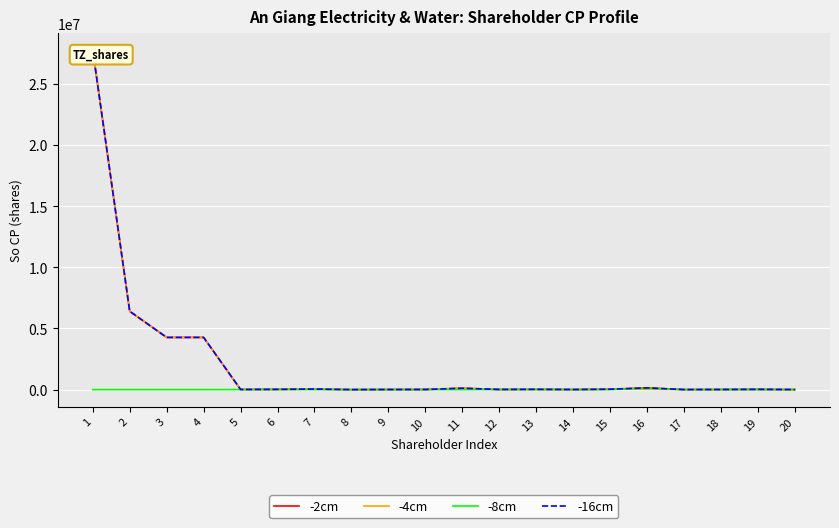

How many values in the -4cm series exceed 12000?

9